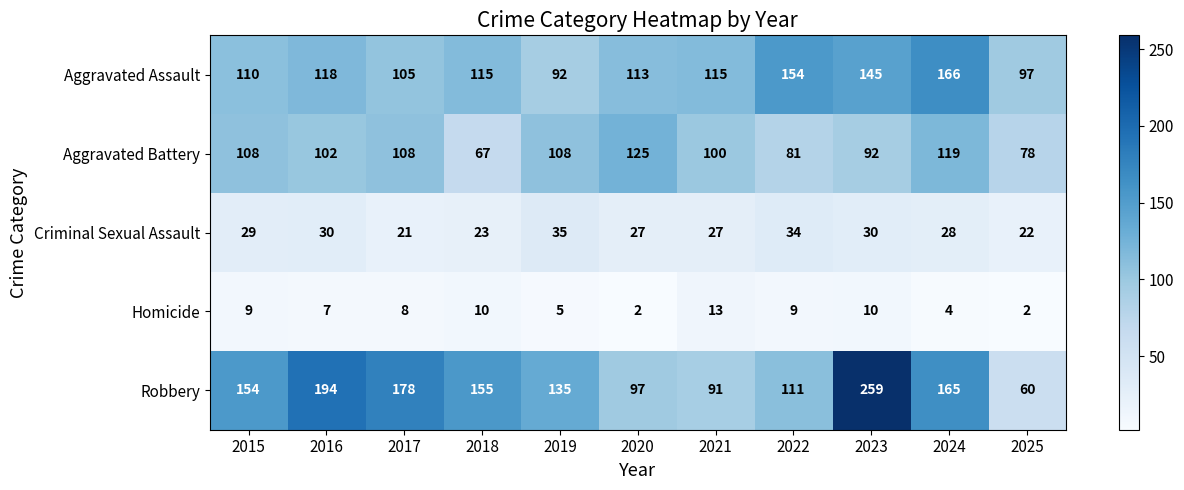

At 2017, list the series in order from smallest to largest.

Homicide, Criminal Sexual Assault, Aggravated Assault, Aggravated Battery, Robbery